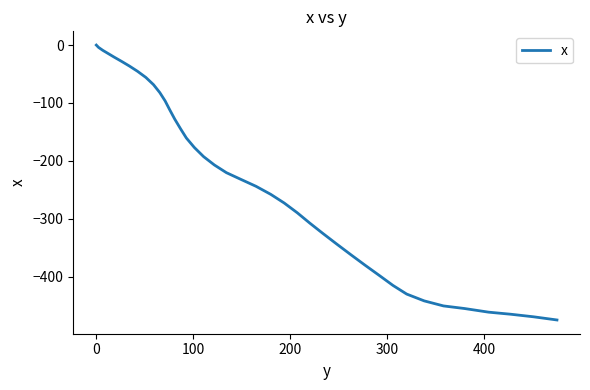

What is the difference between the maximum and minimum values?

475.1